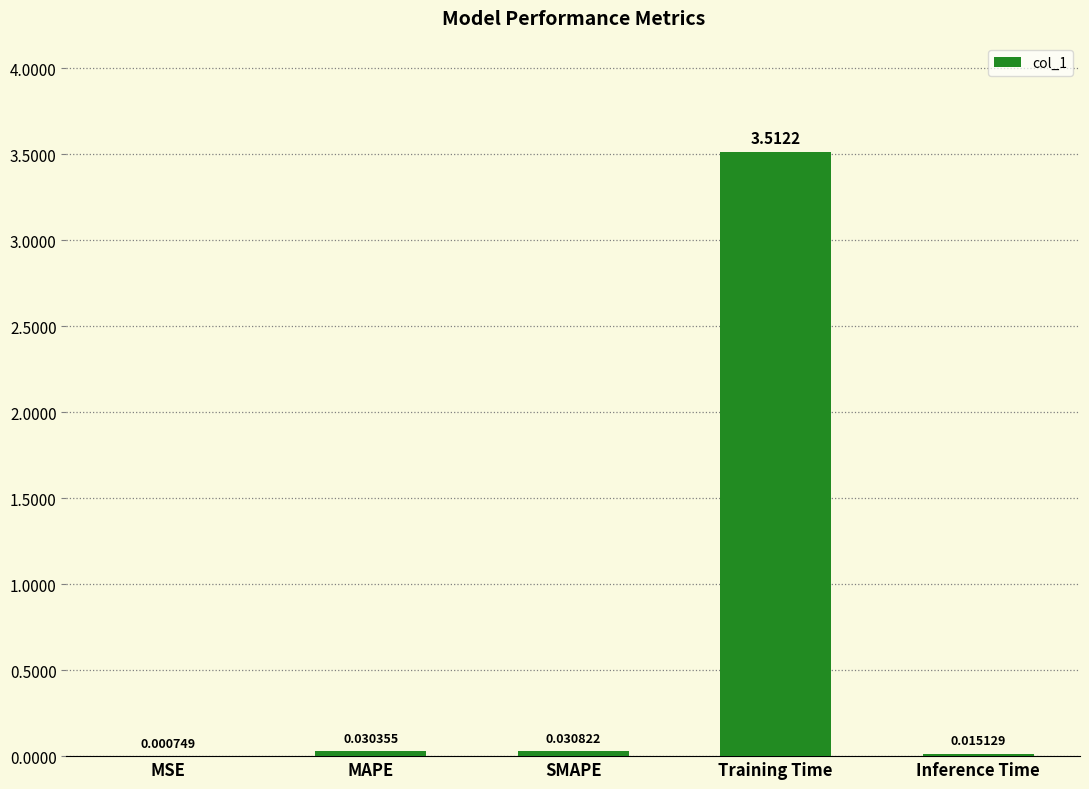

How many categories are shown in the chart?

5